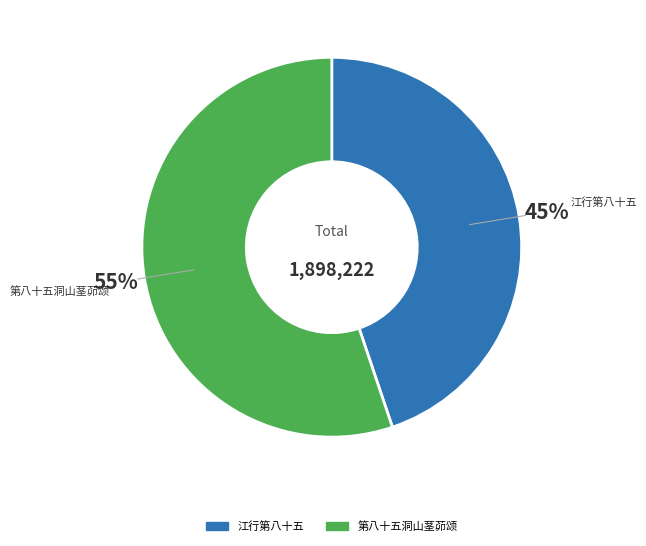

True or false: 江行第八十五 accounts for 45% of the total.

True